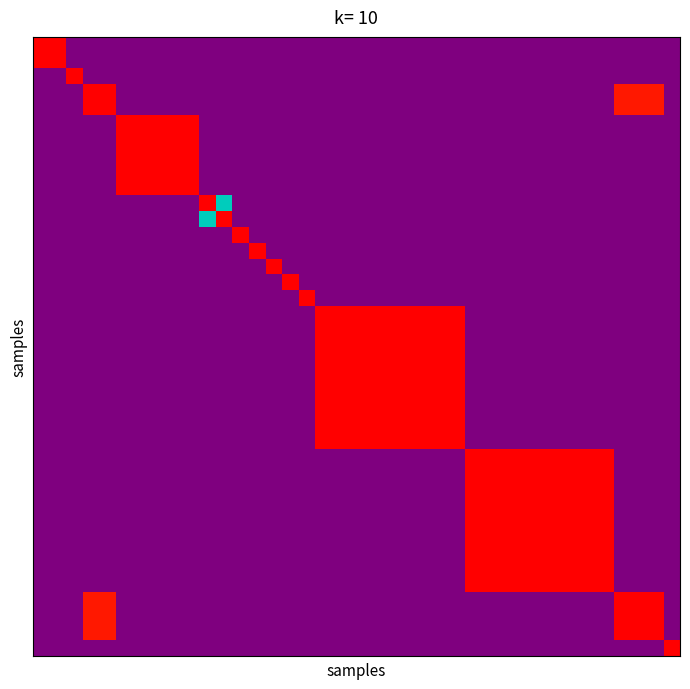

Count the number of categories in the chart.

39